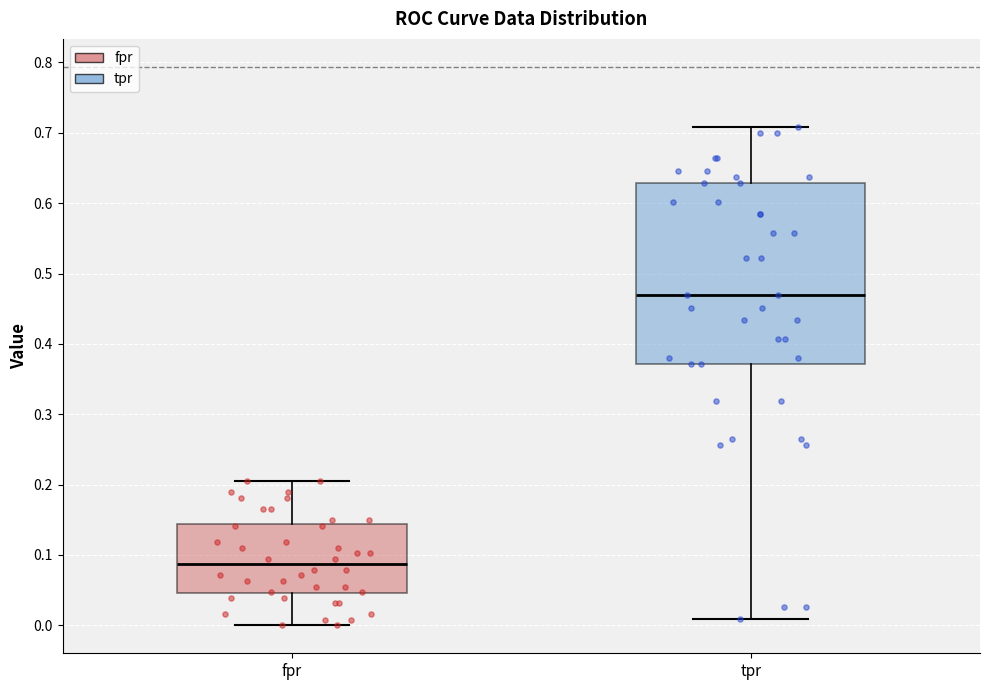

Reading left to right, read every box against the y-axis: the position of its median line, the range the box covers, and the ends of its whiskers. The values are not printed on the chart, so give them approximately, as read against the axis.

fpr: median 0.09, box 0.05 to 0.14, whiskers 0.00 to 0.20
tpr: median 0.47, box 0.37 to 0.63, whiskers 0.01 to 0.71